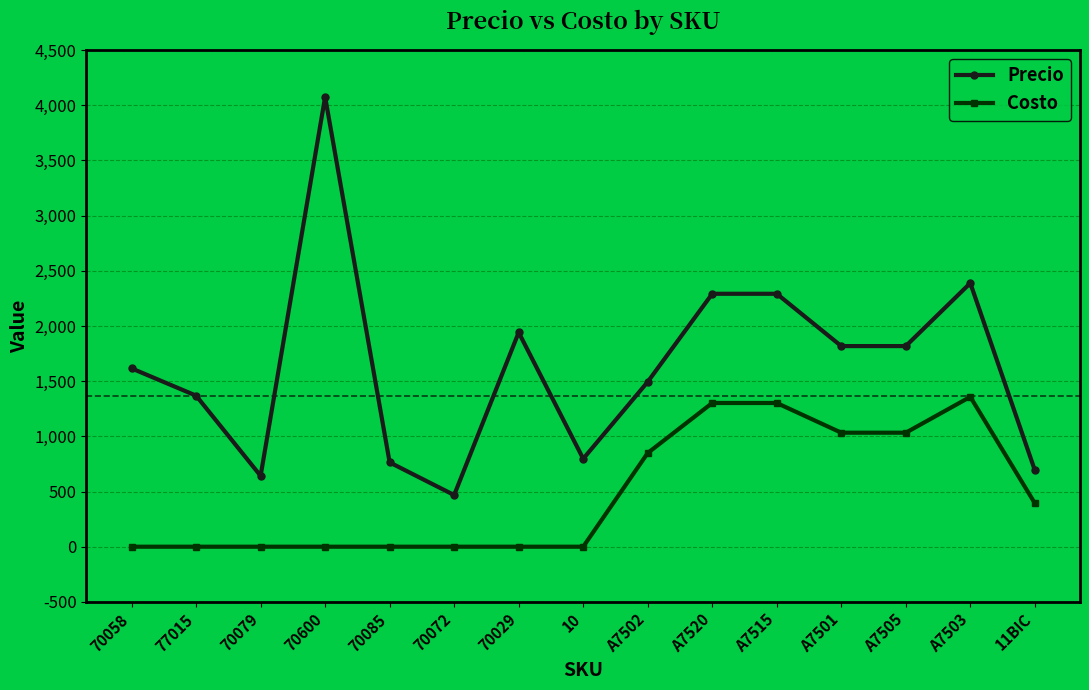

At which category does Precio reach its first local valley?

70079